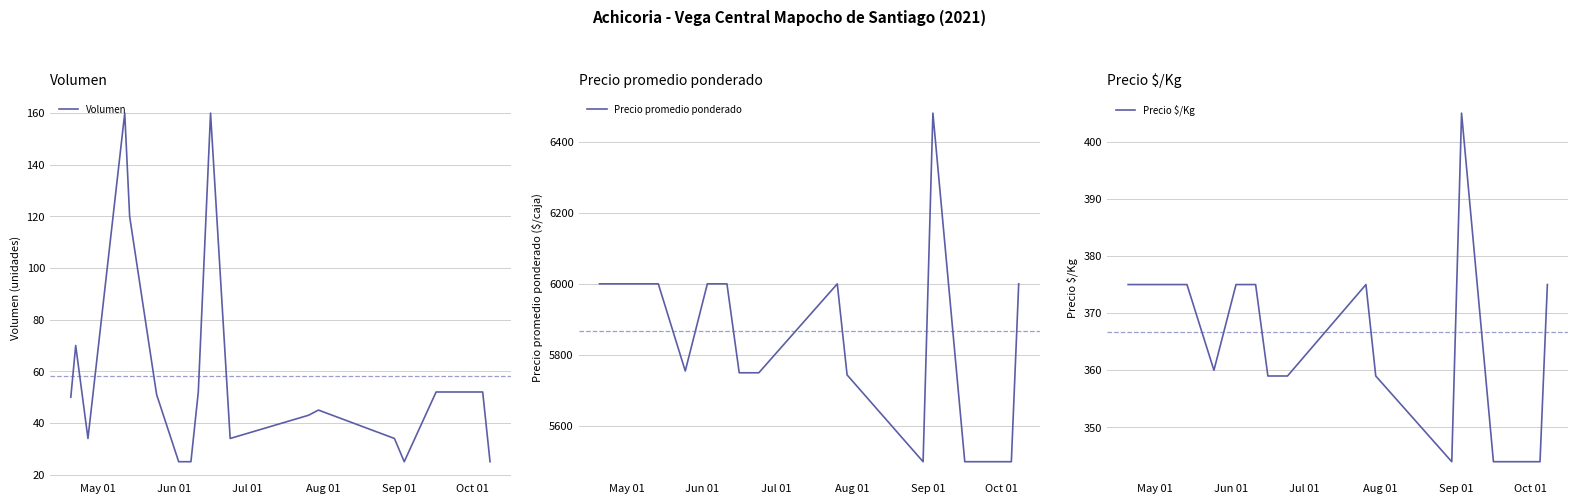

What is the minimum value for Precio $/Kg?

344